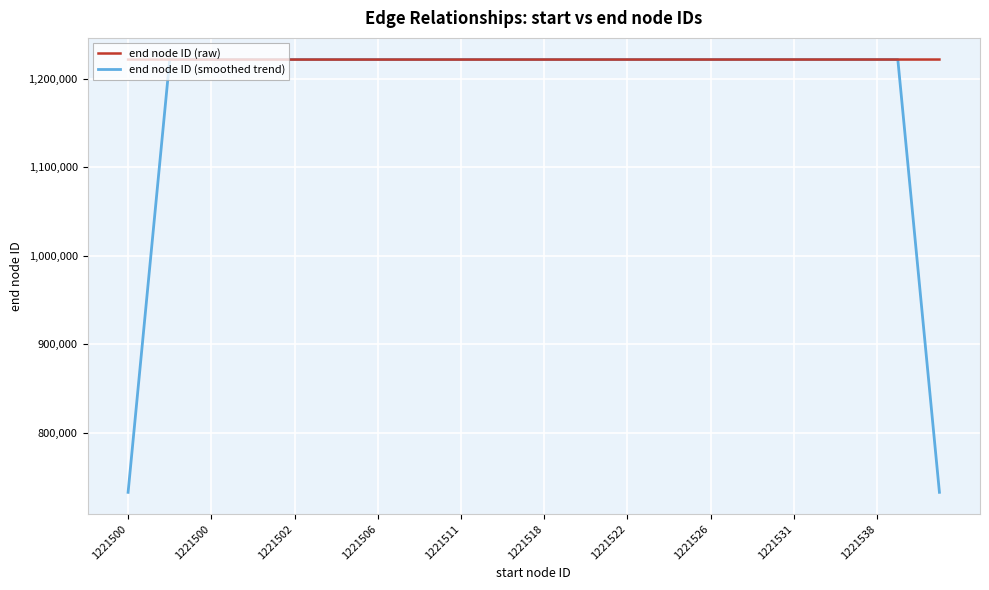

Which series has the largest total across all categories?

end node ID (raw)